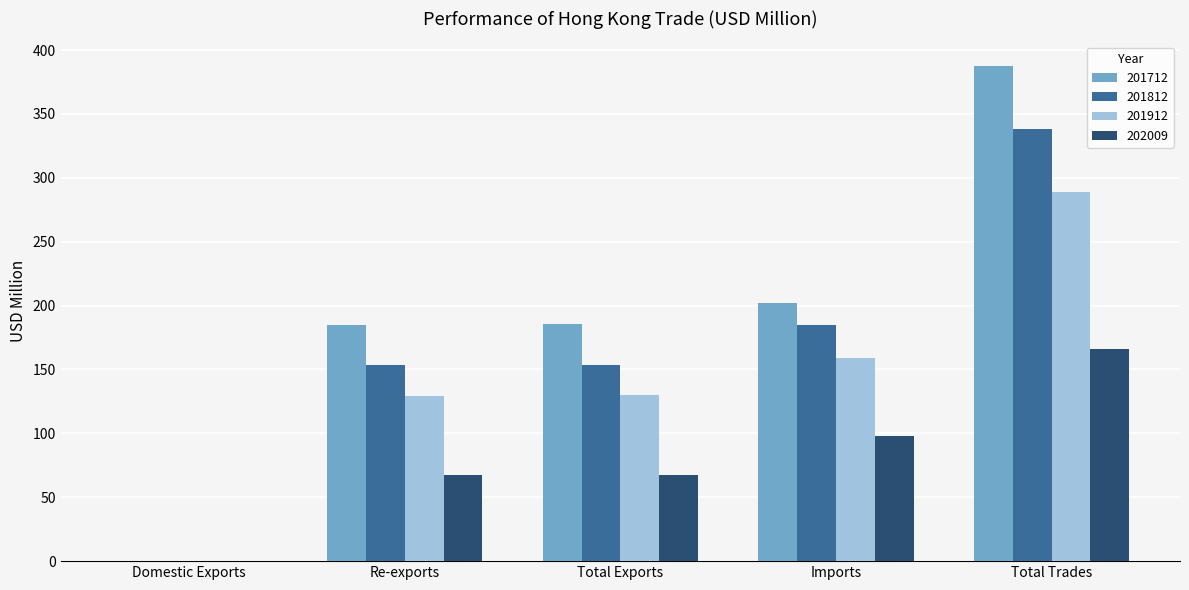

Which series changed the most between Total Exports and Total Trades?

201712